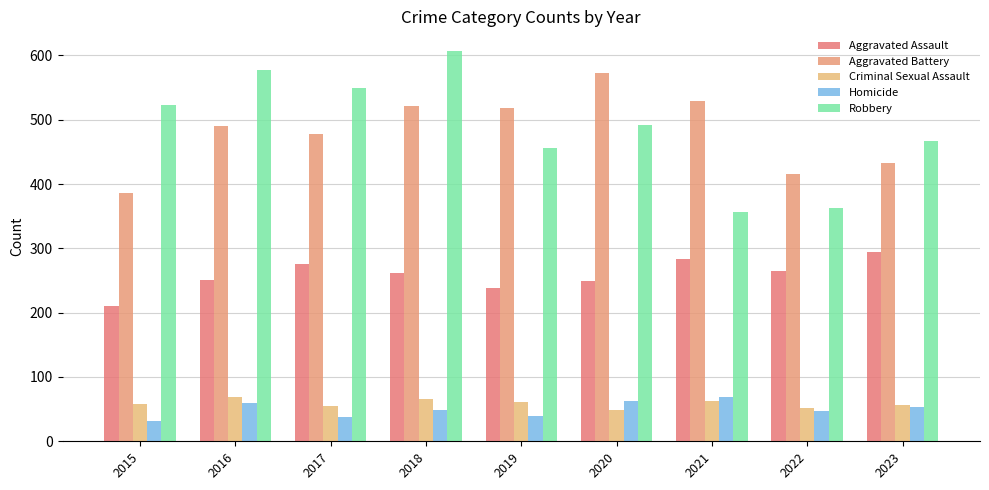

Reading left to right, what are all the values shown in this chart?

Aggravated Assault: 210	250	276	262	238	249	283	264	294
Aggravated Battery: 386	490	478	521	518	573	529	416	433
Criminal Sexual Assault: 58	69	55	65	61	48	62	52	57
Homicide: 32	59	37	49	40	63	69	47	54
Robbery: 523	577	549	607	456	491	356	363	467